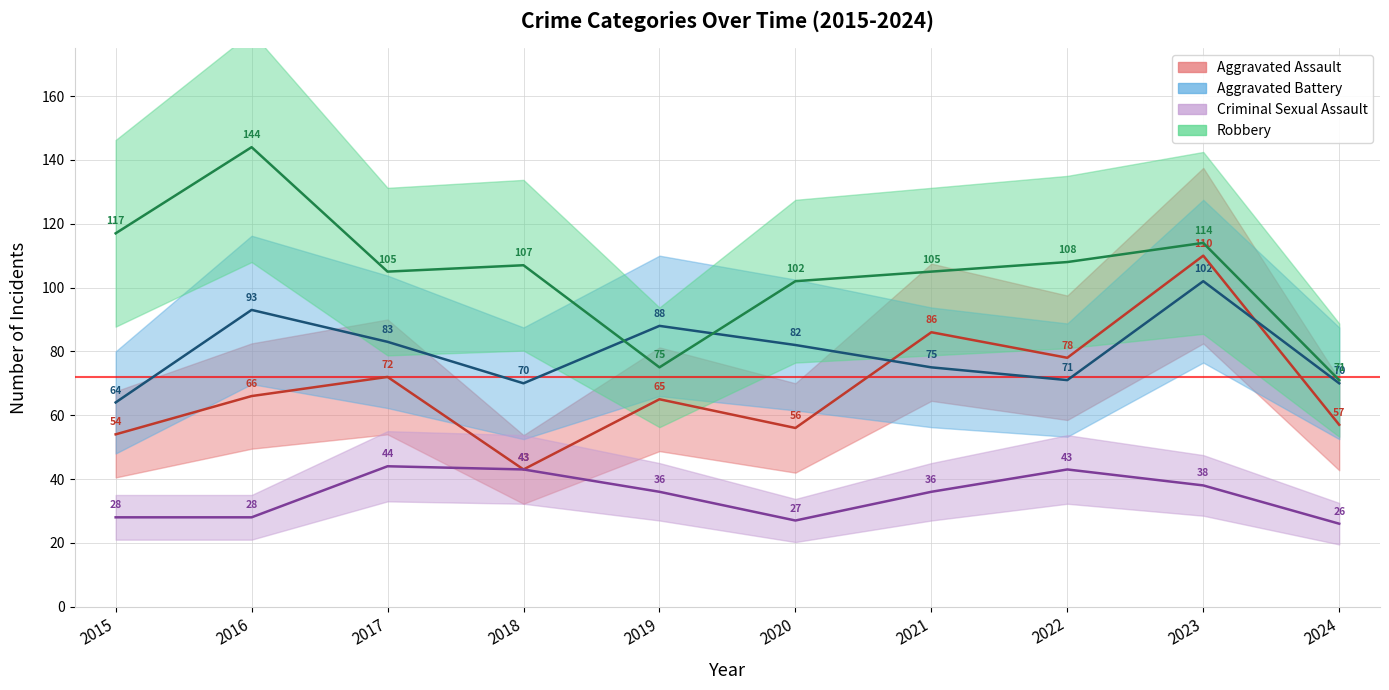

At which label does Aggravated Battery reach its peak?

2023